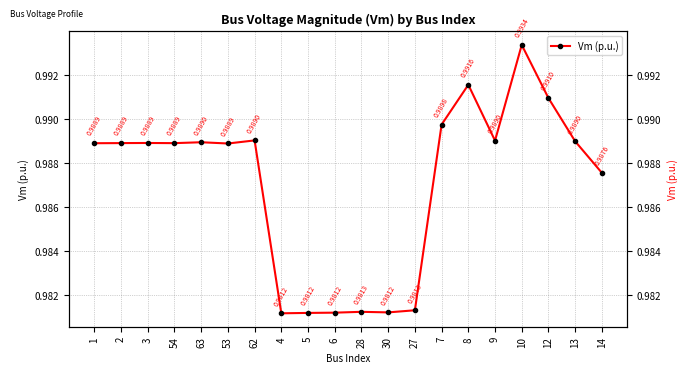

Which has a higher value, 7 or 30?

7